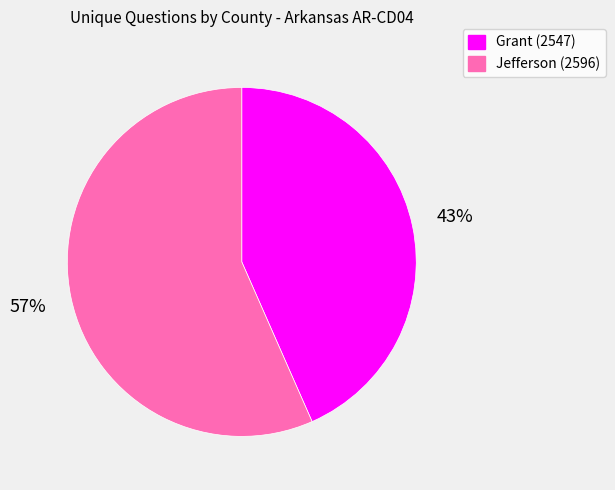

How many slices are in this pie chart?

2